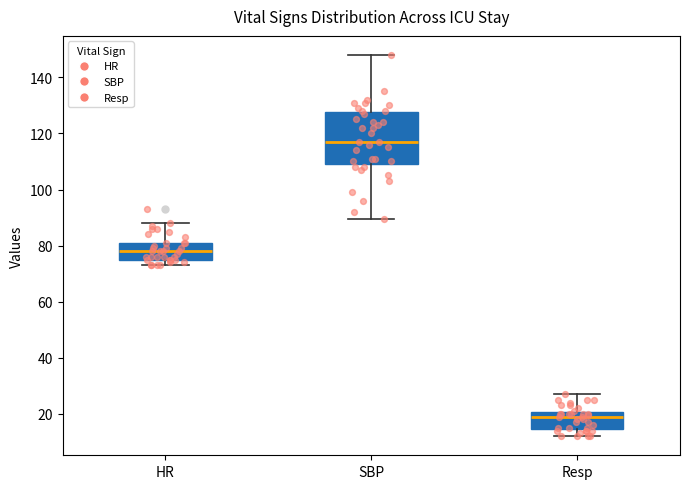

Reading left to right, transcribe this box plot: for each box, give where its median line is, the range the box spans, and where its two whiskers end, as read against the y-axis. The values are not printed on the chart, so give them approximately, as read against the axis.

HR: median 78, box 76 to 82, whiskers 74 to 88
SBP: median 118, box 110 to 128, whiskers 90 to 148
Resp: median 20 (just below the box's upper edge), box 14 to 20, whiskers 12 to 28